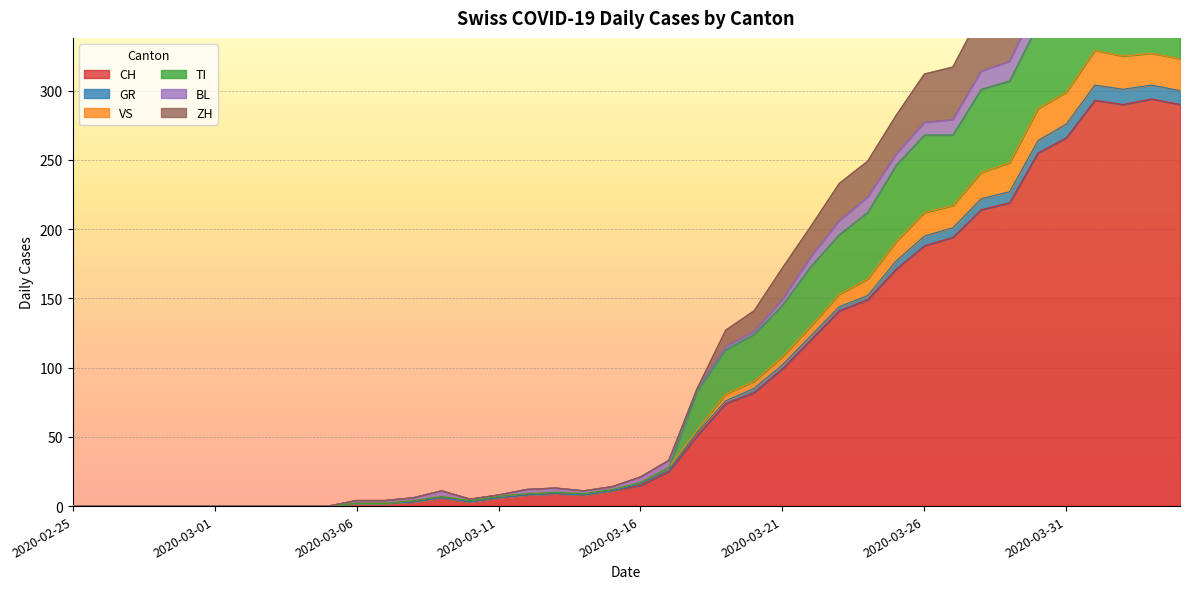

What is the maximum value for CH?

294